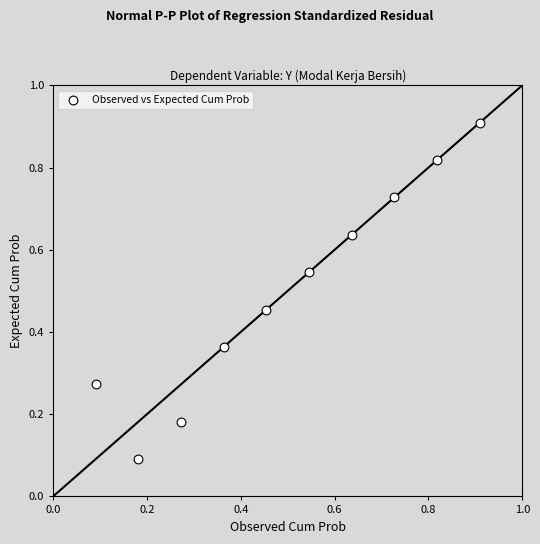

Count the number of points in this scatter plot.

10